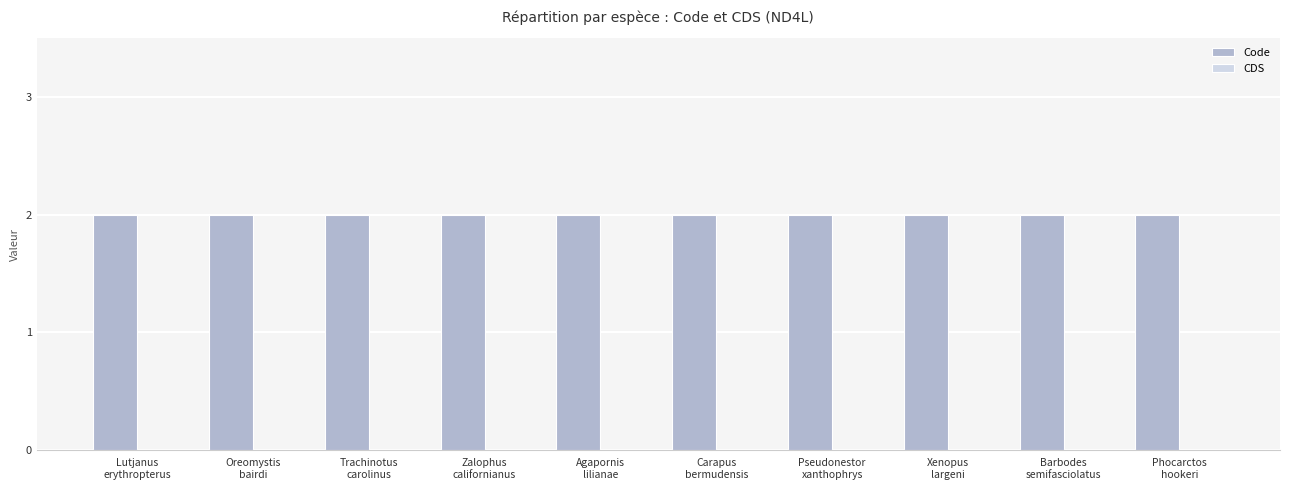

Reading right to left, list all the values displayed in this chart.

Code: Phocarctos
hookeri=2	Barbodes
semifasciolatus=2	Xenopus
largeni=2	Pseudonestor
xanthophrys=2	Carapus
bermudensis=2	Agapornis
lilianae=2	Zalophus
californianus=2	Trachinotus
carolinus=2	Oreomystis
bairdi=2	Lutjanus
erythropterus=2
CDS: Phocarctos
hookeri=0	Barbodes
semifasciolatus=0	Xenopus
largeni=0	Pseudonestor
xanthophrys=0	Carapus
bermudensis=0	Agapornis
lilianae=0	Zalophus
californianus=0	Trachinotus
carolinus=0	Oreomystis
bairdi=0	Lutjanus
erythropterus=0